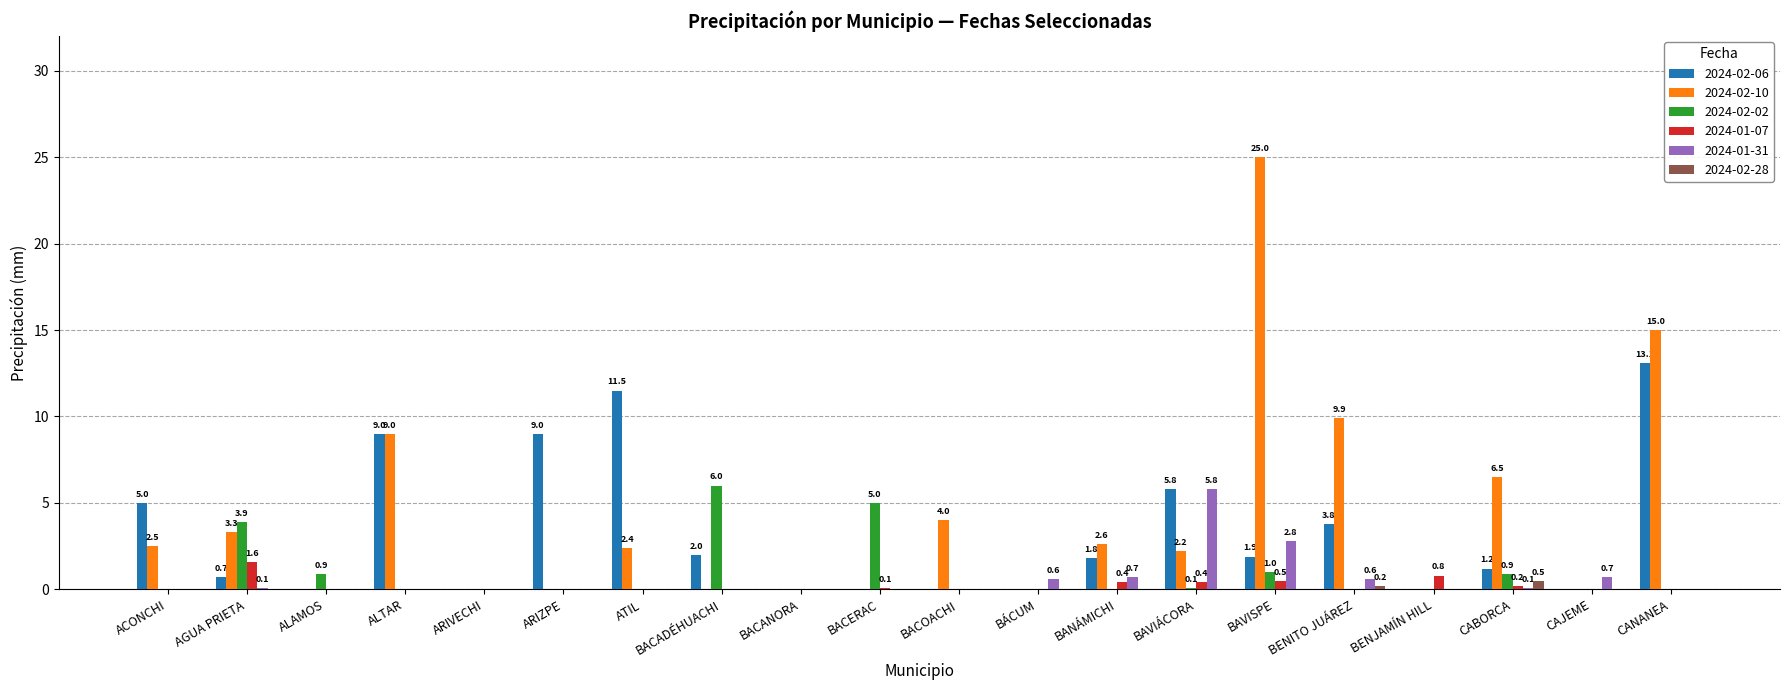

How many series are shown in this chart?

6